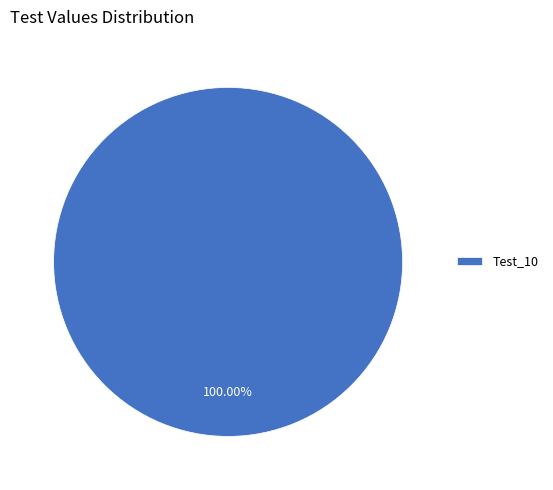

Rank the categories by value from lowest to highest.

Test_10